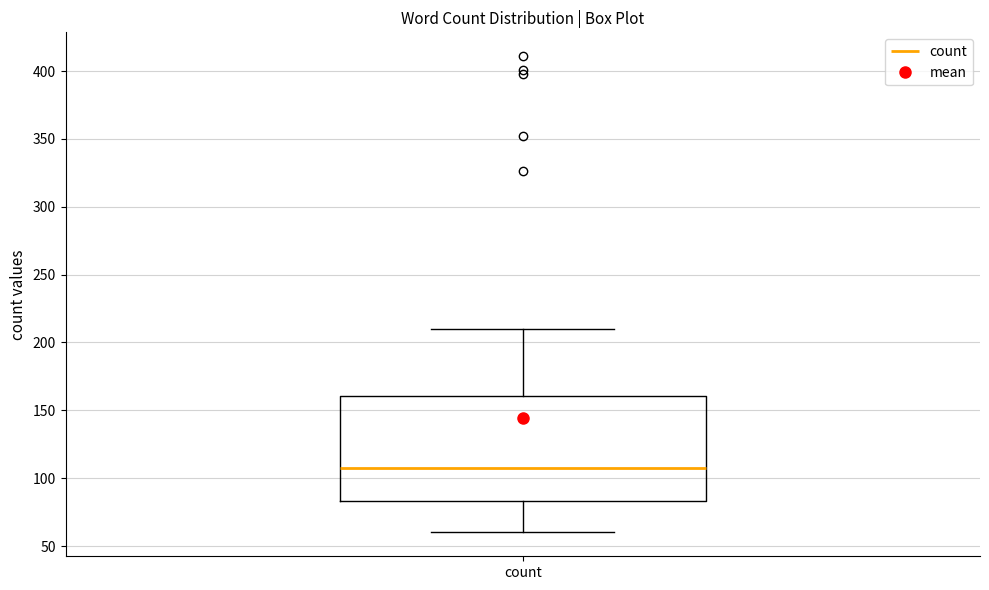

Read this box plot against the y-axis: the position of the median line, the range covered by the box, and the ends of both whiskers. The values are not printed on the chart, so give them approximately, as read against the axis.

median 110, box 85 to 160, whiskers 60 to 210